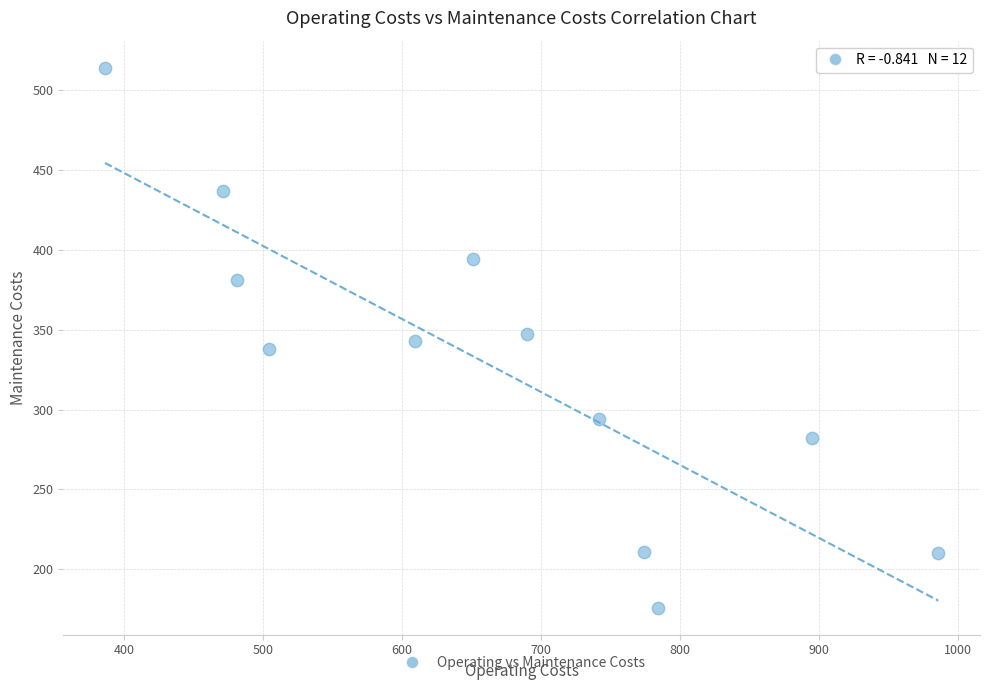

What is the range of X values (max minus min)?

600